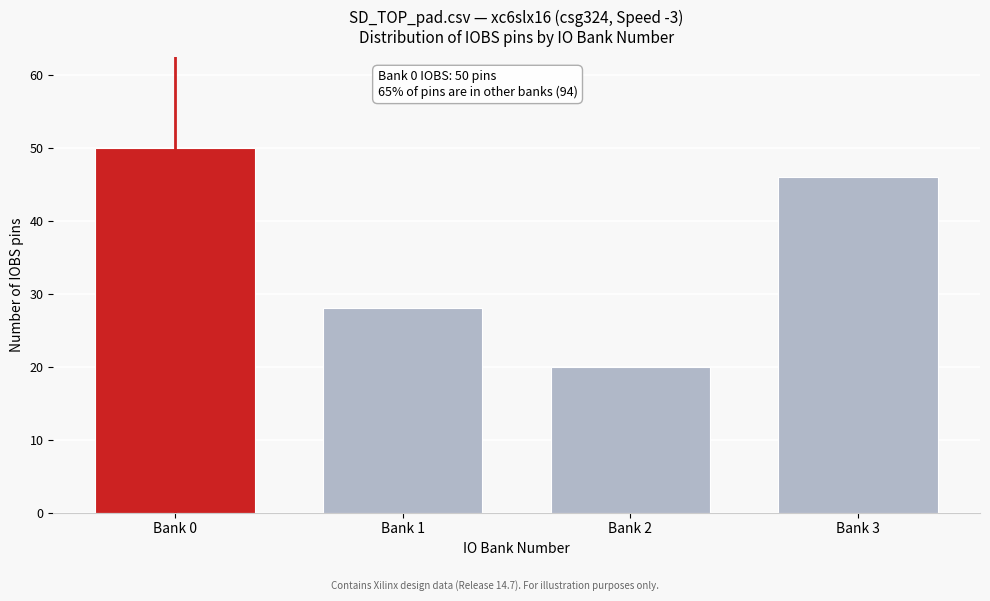

Reading right to left, what are all the values shown in this chart?

Bank 3=46	Bank 2=20	Bank 1=28	Bank 0=50